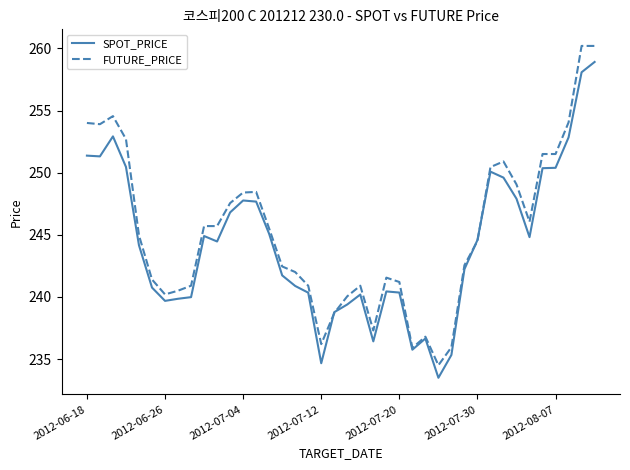

True or false: SPOT_PRICE has more than 1 points higher than both neighbors.

True